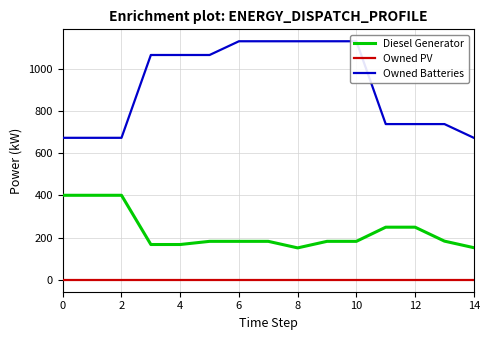

True or false: Diesel Generator and Owned PV cross at least once.

False